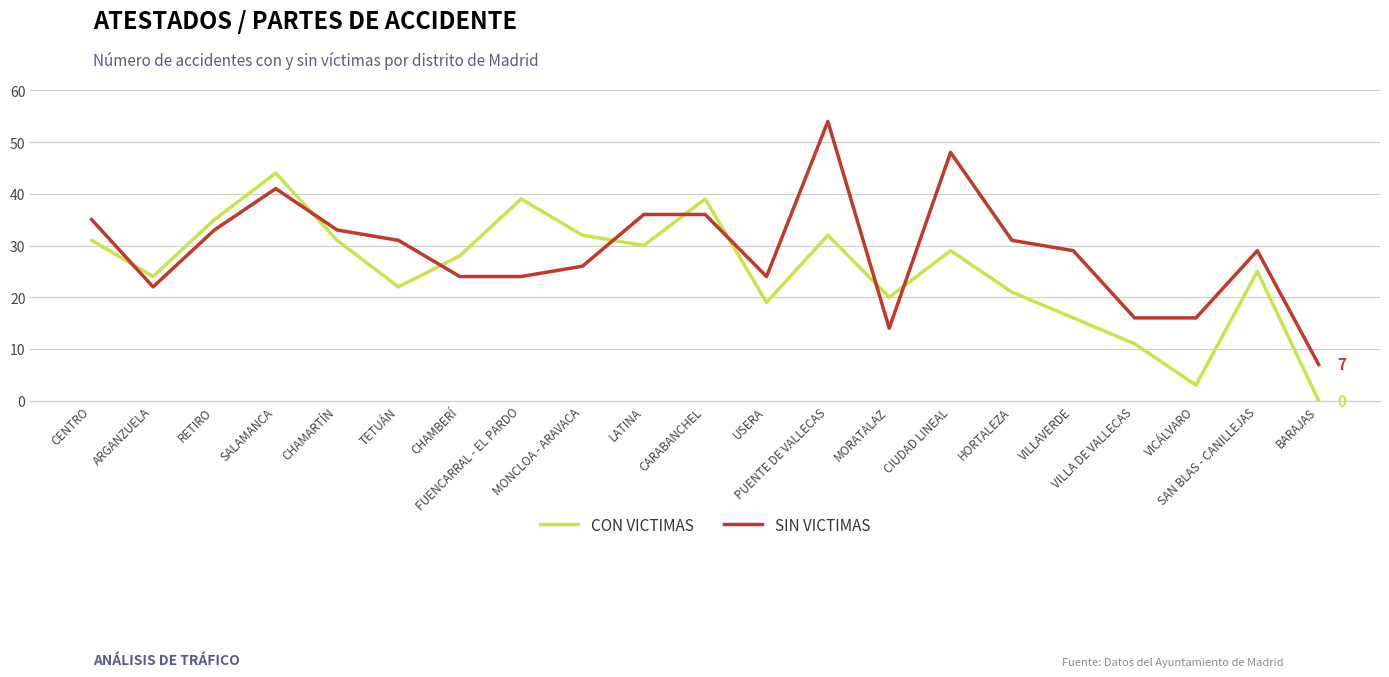

Rank the series by their maximum value, from highest to lowest.

SIN VICTIMAS, CON VICTIMAS